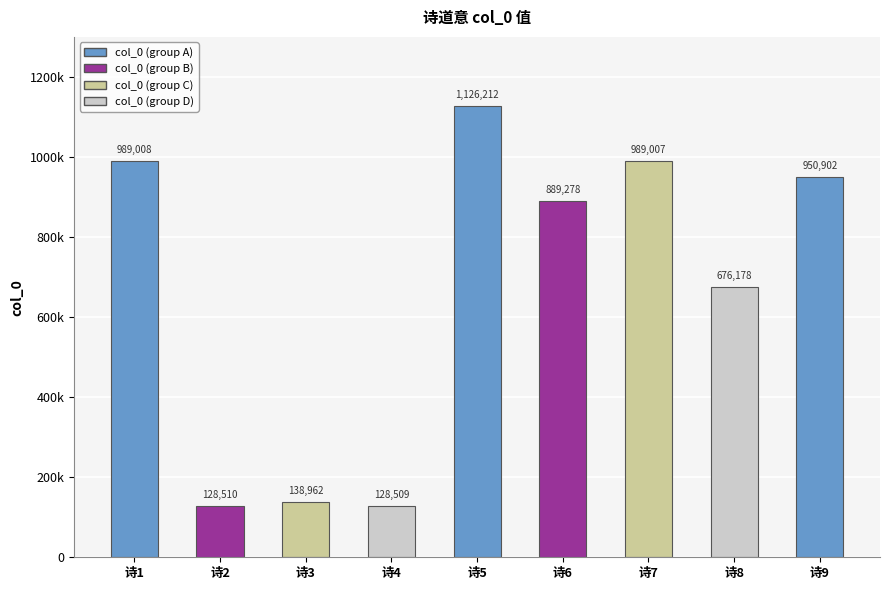

What is the sum of the values at 诗7 and 诗6?

1878285